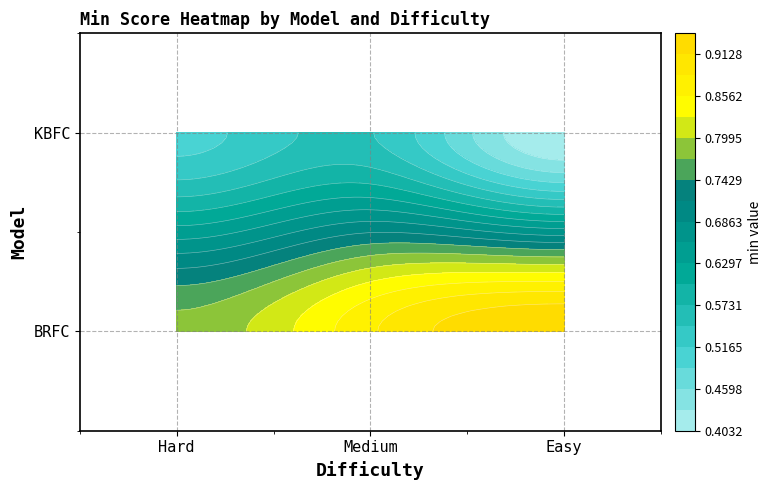

Reading left to right, transcribe all the data shown in this chart.

BRFC: 0.8	0.9	0.9
KBFC: 0.5	0.5	0.4